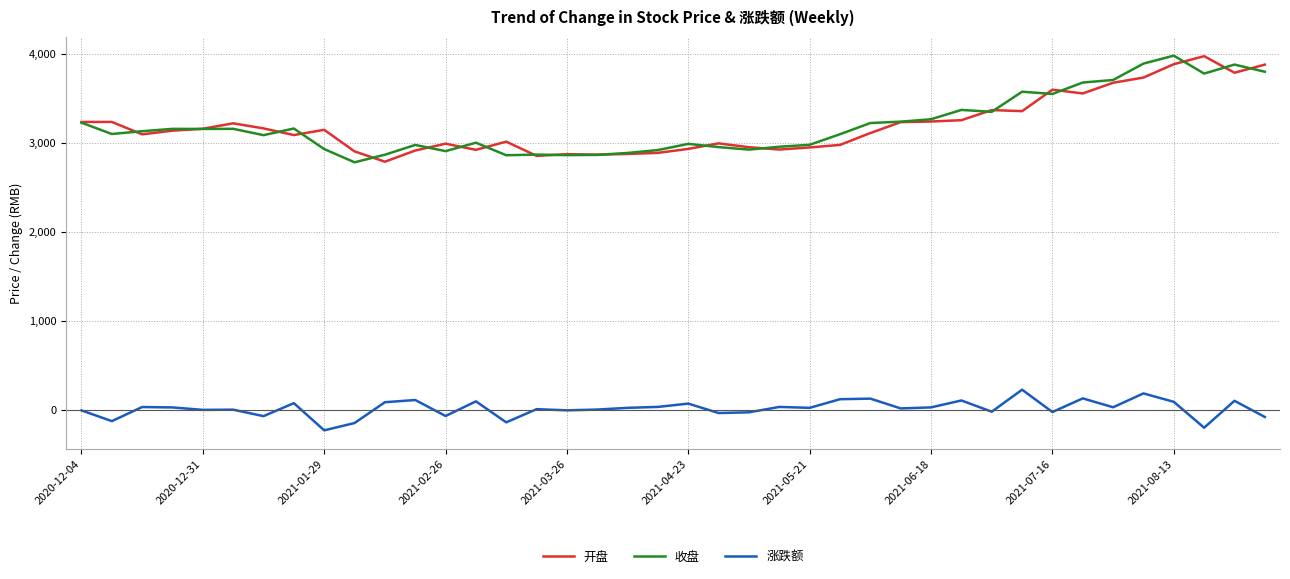

What is the minimum value shown in the chart?

-230.7